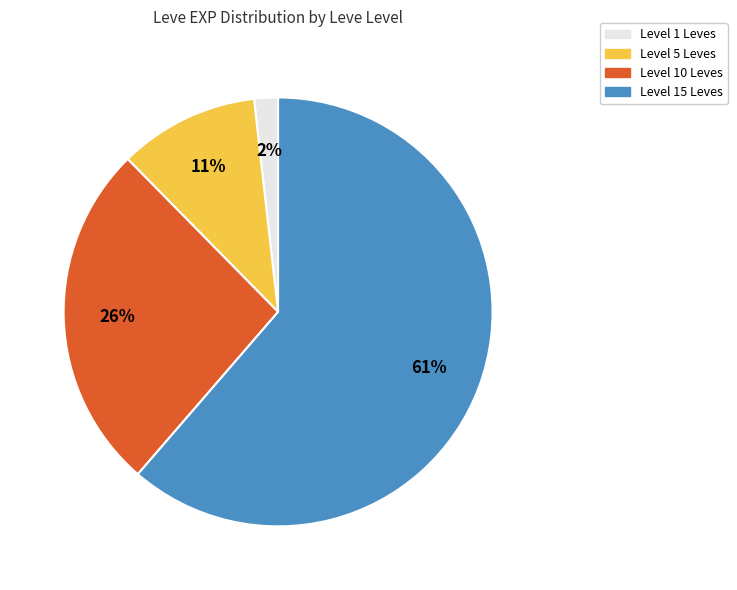

Count the number of slices in the pie.

4